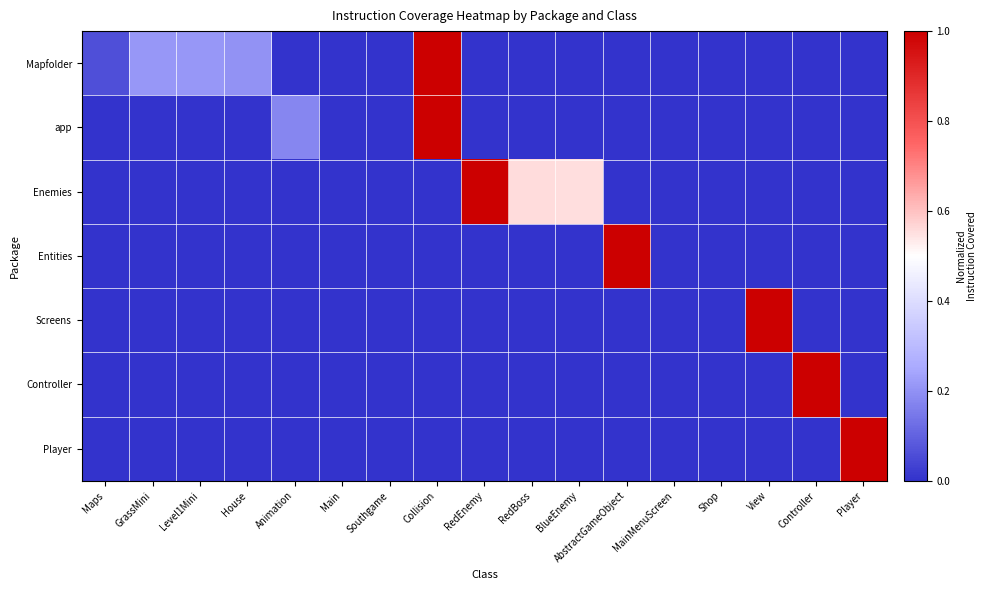

Reading right to left, list all the values displayed in this chart.

Mapfolder: Player=0.0	Controller=0.0	View=0.0	Shop=0.0	MainMenuScreen=0.0	AbstractGameObject=0.0	BlueEnemy=0.0	RedBoss=0.0	RedEnemy=0.0	Collision=1.0	Southgame=0.0	Main=0.0	Animation=0.0	House=0.2	Level1Mini=0.2	GrassMini=0.2	Maps=0.1
app: Player=0.0	Controller=0.0	View=0.0	Shop=0.0	MainMenuScreen=0.0	AbstractGameObject=0.0	BlueEnemy=0.0	RedBoss=0.0	RedEnemy=0.0	Collision=1.0	Southgame=0.0	Main=0.0	Animation=0.2	House=0.0	Level1Mini=0.0	GrassMini=0.0	Maps=0.0
Enemies: Player=0.0	Controller=0.0	View=0.0	Shop=0.0	MainMenuScreen=0.0	AbstractGameObject=0.0	BlueEnemy=0.6	RedBoss=0.6	RedEnemy=1.0	Collision=0.0	Southgame=0.0	Main=0.0	Animation=0.0	House=0.0	Level1Mini=0.0	GrassMini=0.0	Maps=0.0
Entities: Player=0.0	Controller=0.0	View=0.0	Shop=0.0	MainMenuScreen=0.0	AbstractGameObject=1.0	BlueEnemy=0.0	RedBoss=0.0	RedEnemy=0.0	Collision=0.0	Southgame=0.0	Main=0.0	Animation=0.0	House=0.0	Level1Mini=0.0	GrassMini=0.0	Maps=0.0
Screens: Player=0.0	Controller=0.0	View=1.0	Shop=0.0	MainMenuScreen=0.0	AbstractGameObject=0.0	BlueEnemy=0.0	RedBoss=0.0	RedEnemy=0.0	Collision=0.0	Southgame=0.0	Main=0.0	Animation=0.0	House=0.0	Level1Mini=0.0	GrassMini=0.0	Maps=0.0
Controller: Player=0.0	Controller=1.0	View=0.0	Shop=0.0	MainMenuScreen=0.0	AbstractGameObject=0.0	BlueEnemy=0.0	RedBoss=0.0	RedEnemy=0.0	Collision=0.0	Southgame=0.0	Main=0.0	Animation=0.0	House=0.0	Level1Mini=0.0	GrassMini=0.0	Maps=0.0
Player: Player=1.0	Controller=0.0	View=0.0	Shop=0.0	MainMenuScreen=0.0	AbstractGameObject=0.0	BlueEnemy=0.0	RedBoss=0.0	RedEnemy=0.0	Collision=0.0	Southgame=0.0	Main=0.0	Animation=0.0	House=0.0	Level1Mini=0.0	GrassMini=0.0	Maps=0.0